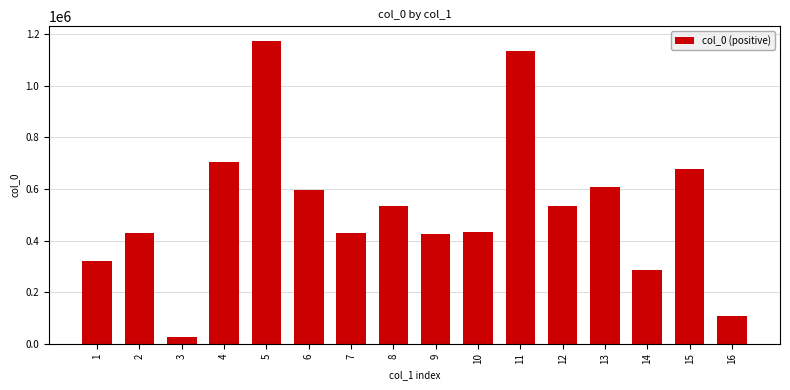

Where does the data first go above 533136?

4